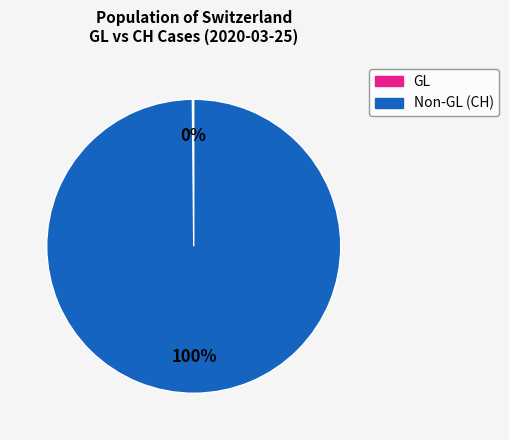

To the nearest percent, what is the difference between the largest and smallest slice percentages?

100%